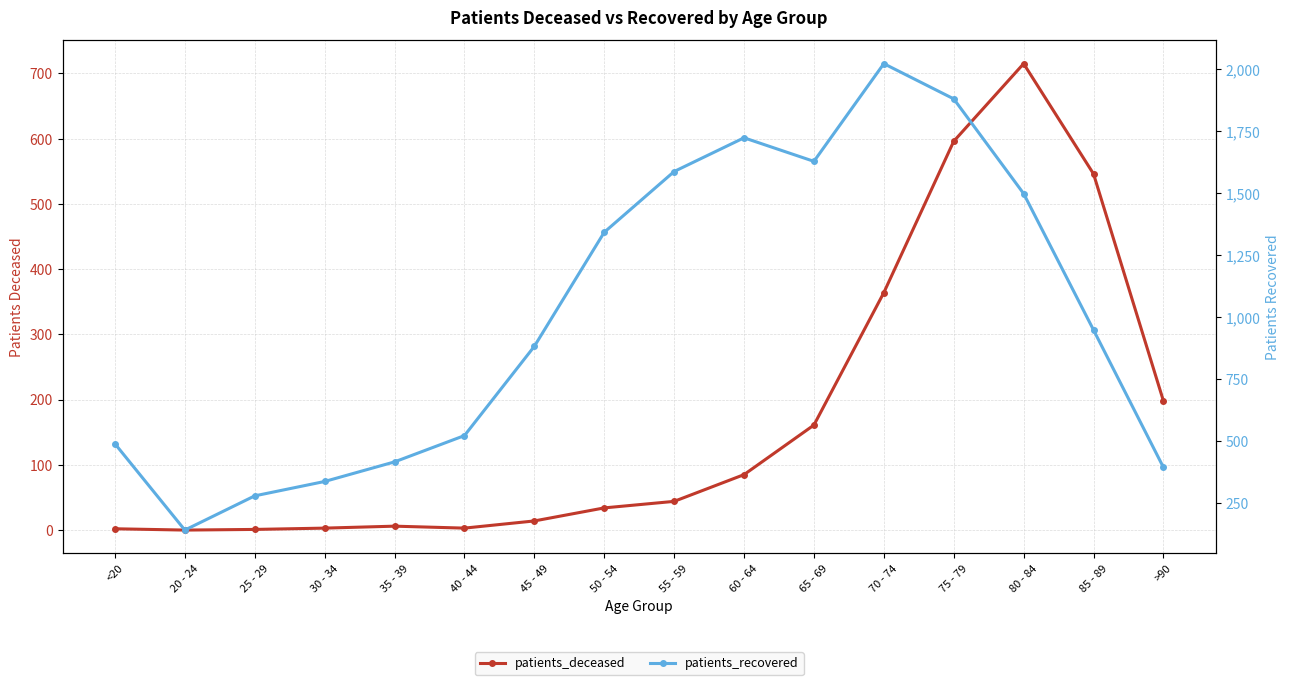

Which series has the largest total across all categories?

patients_recovered